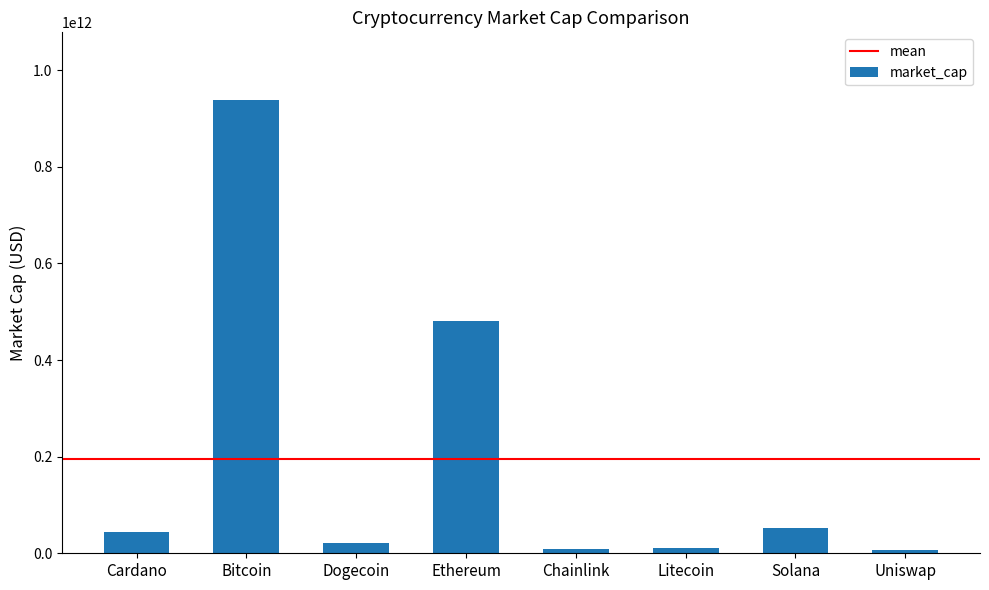

What is the value of the 5th bar from the left?

9142672598